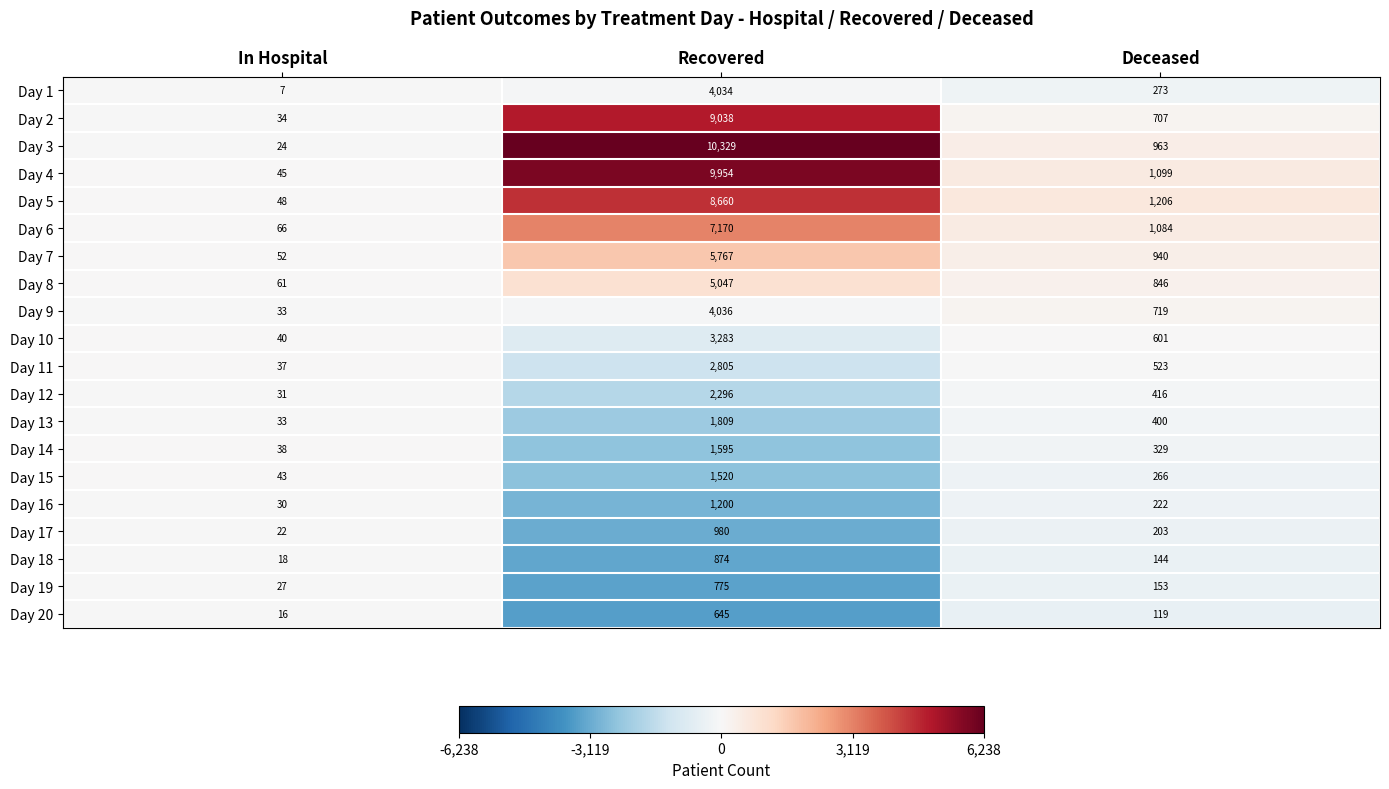

List the series in order of their peak value, lowest first.

Day 20, Day 19, Day 18, Day 17, Day 16, Day 15, Day 14, Day 13, Day 12, Day 11, Day 10, Day 1, Day 9, Day 8, Day 7, Day 6, Day 5, Day 2, Day 4, Day 3